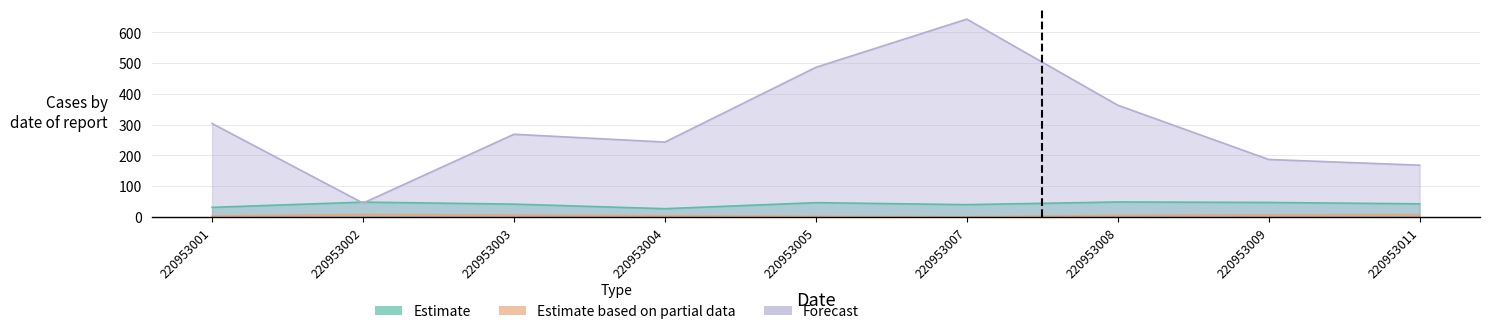

At which category is the sum across all series the highest?

220953007